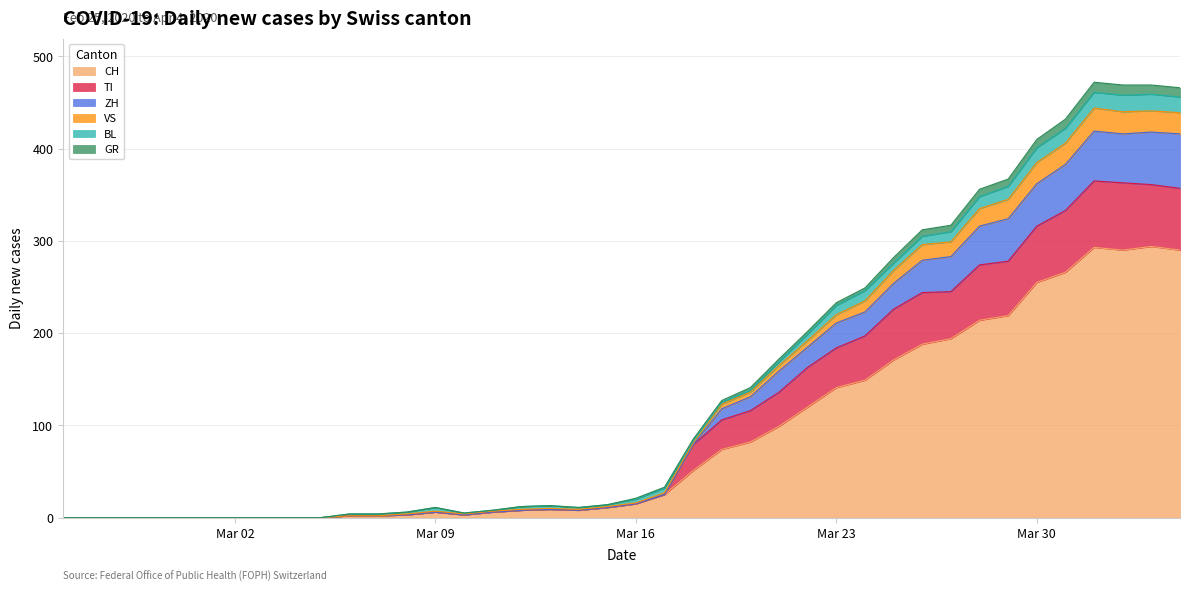

Where is the first local maximum for CH?

Mar 09